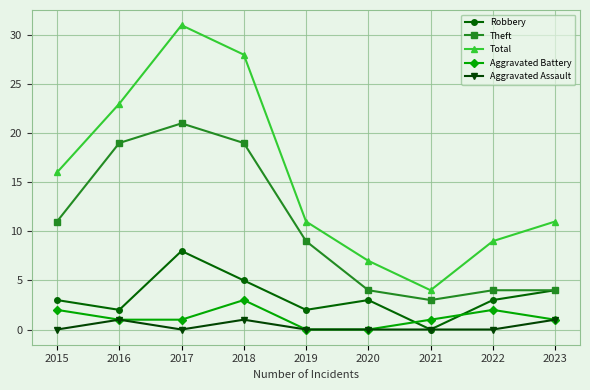

Is this an area chart (filled region under the line)?

No